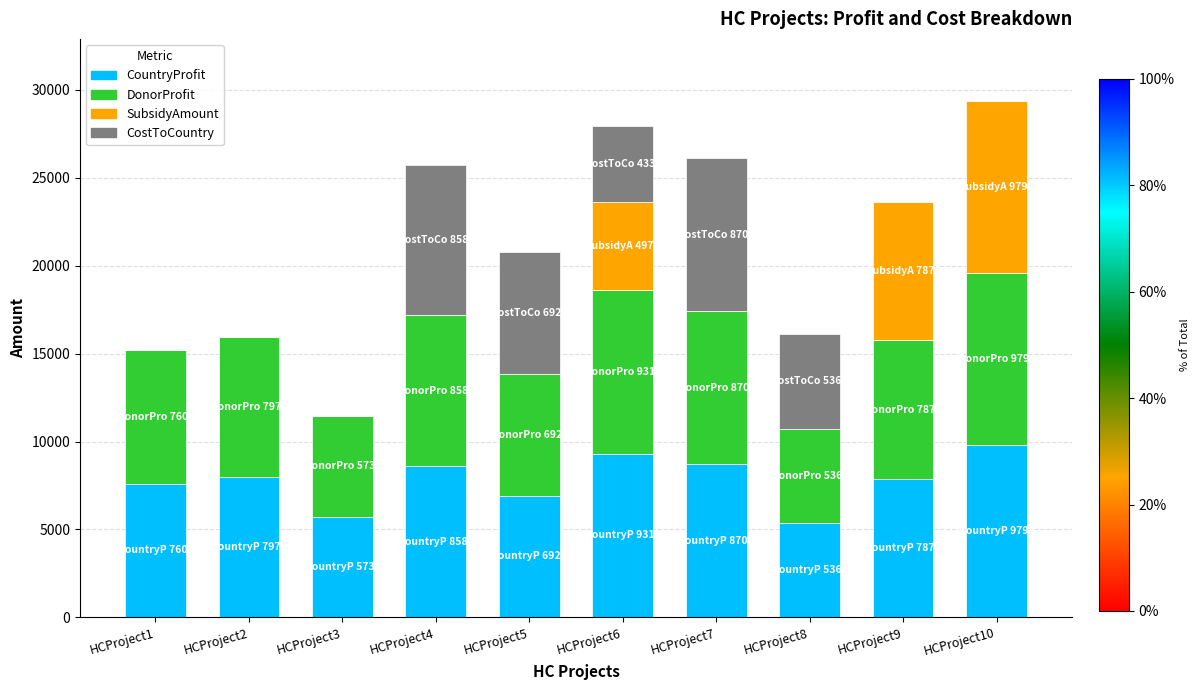

What is the maximum value for CountryProfit?

9794